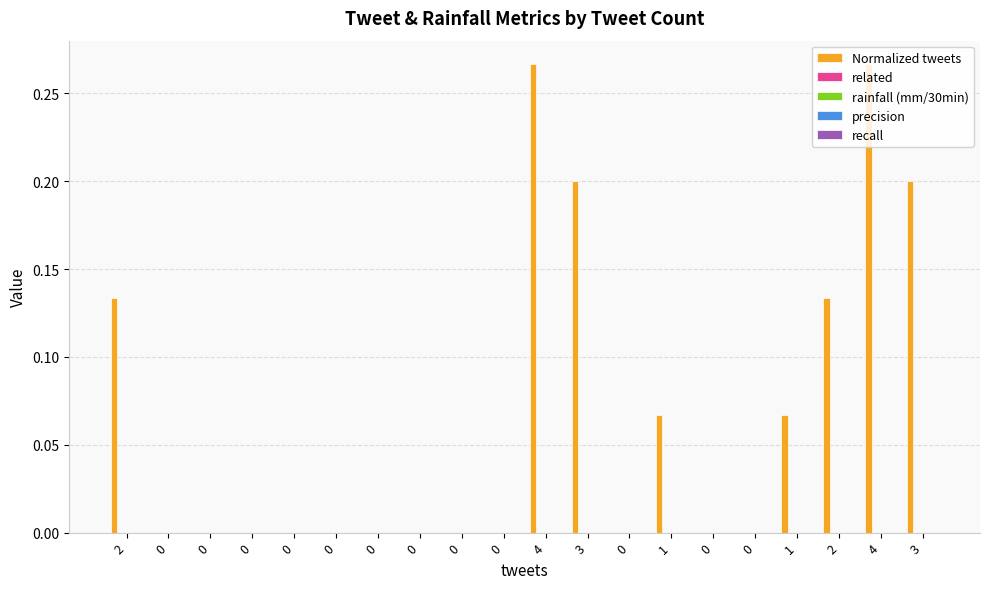

What is the sum of all values?

1.3